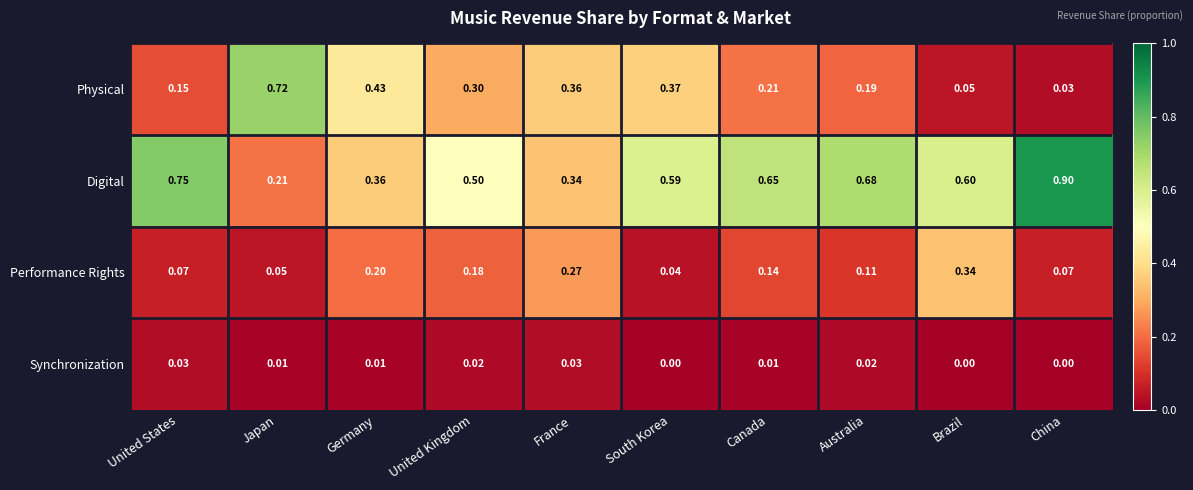

Between United States and South Korea, which series saw the biggest shift?

Physical